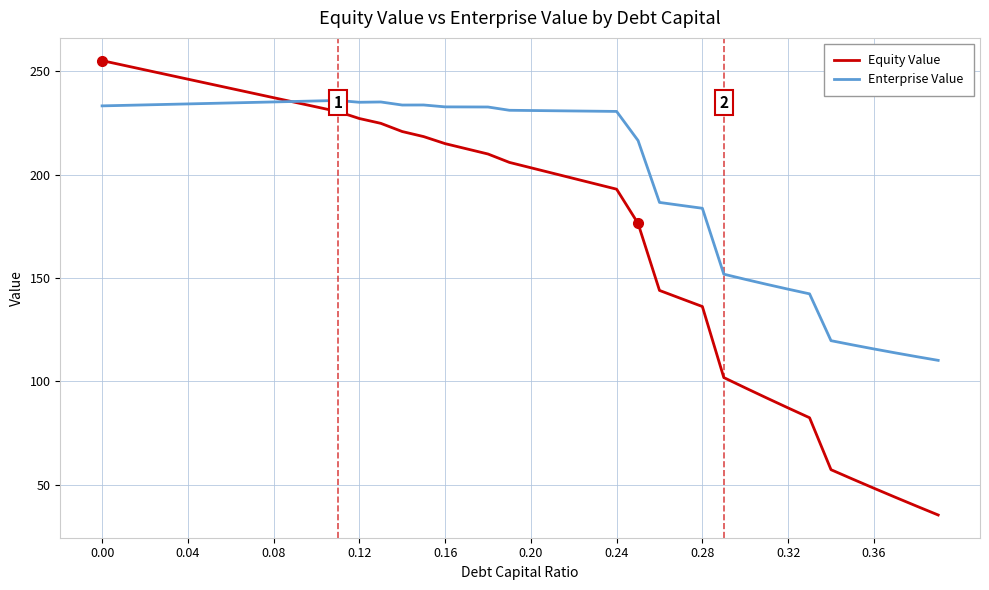

List the series in order of their peak value, lowest first.

Enterprise Value, Equity Value